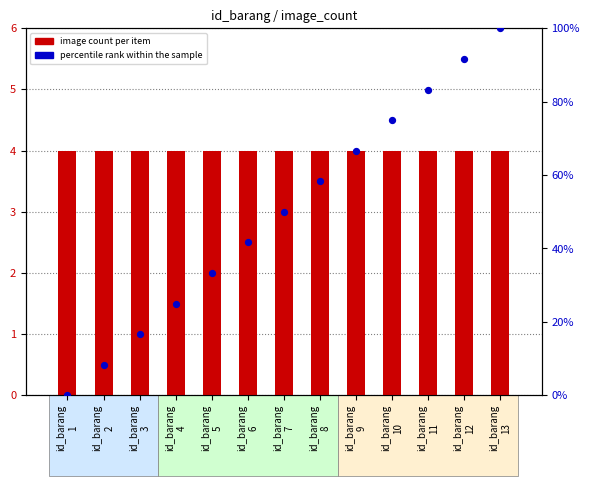

Which series reaches the minimum Y coordinate?

percentile rank within the sample